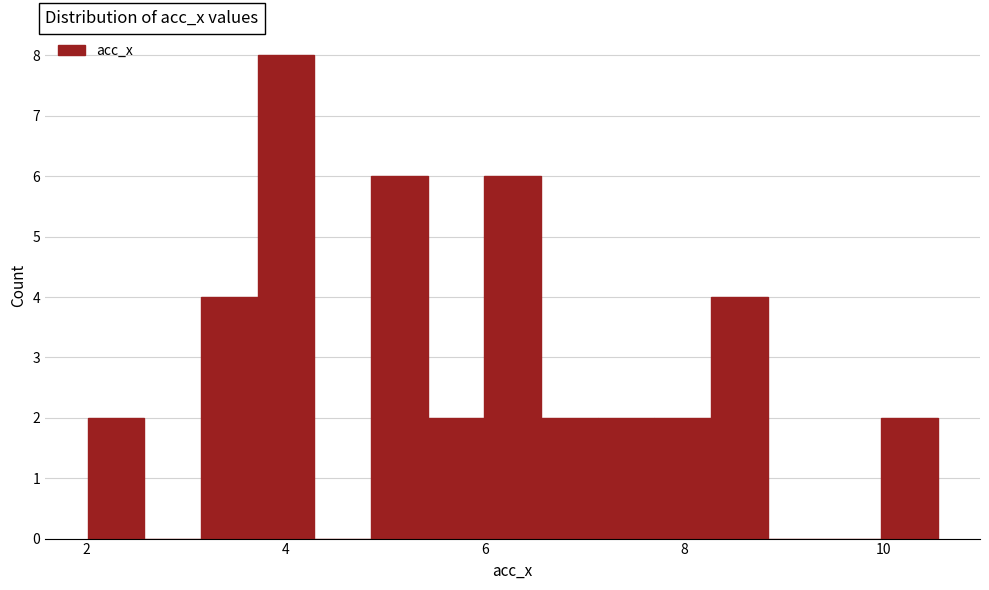

Around what value on the x-axis is the tallest bar? Give the approximate position of its centre, as read against the axis.

4.0